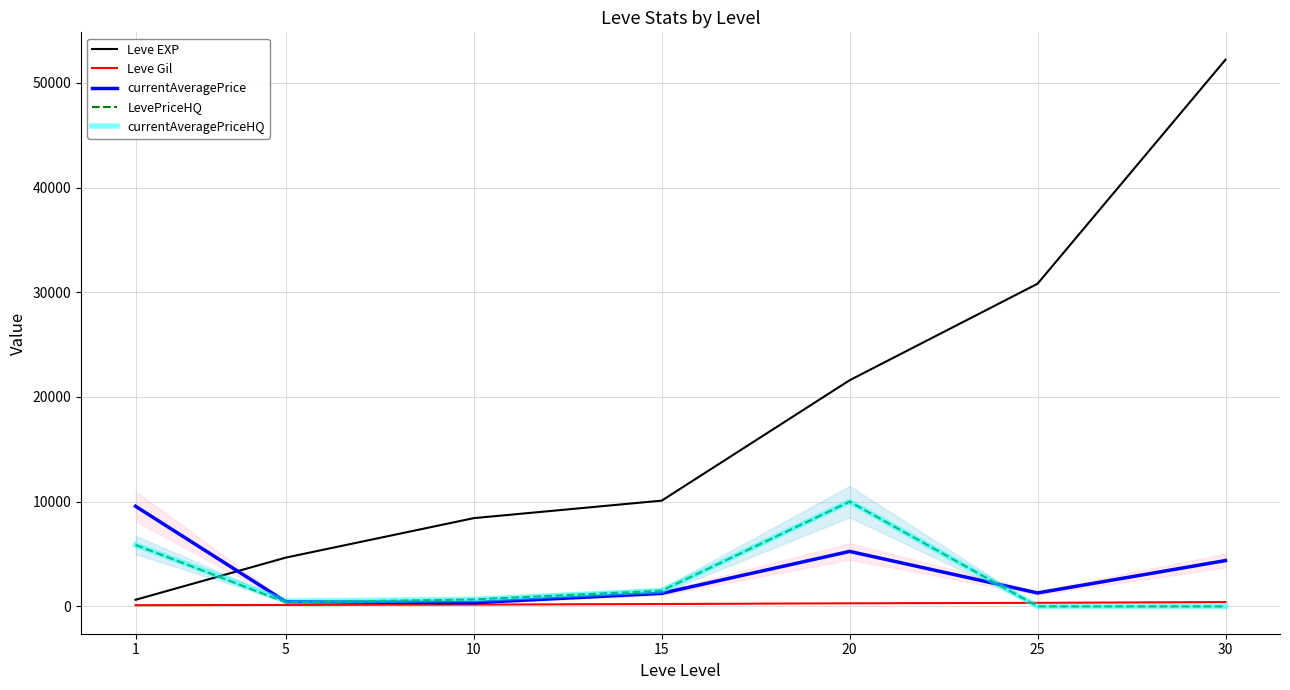

How many values in the currentAveragePrice series are below 1283?

3